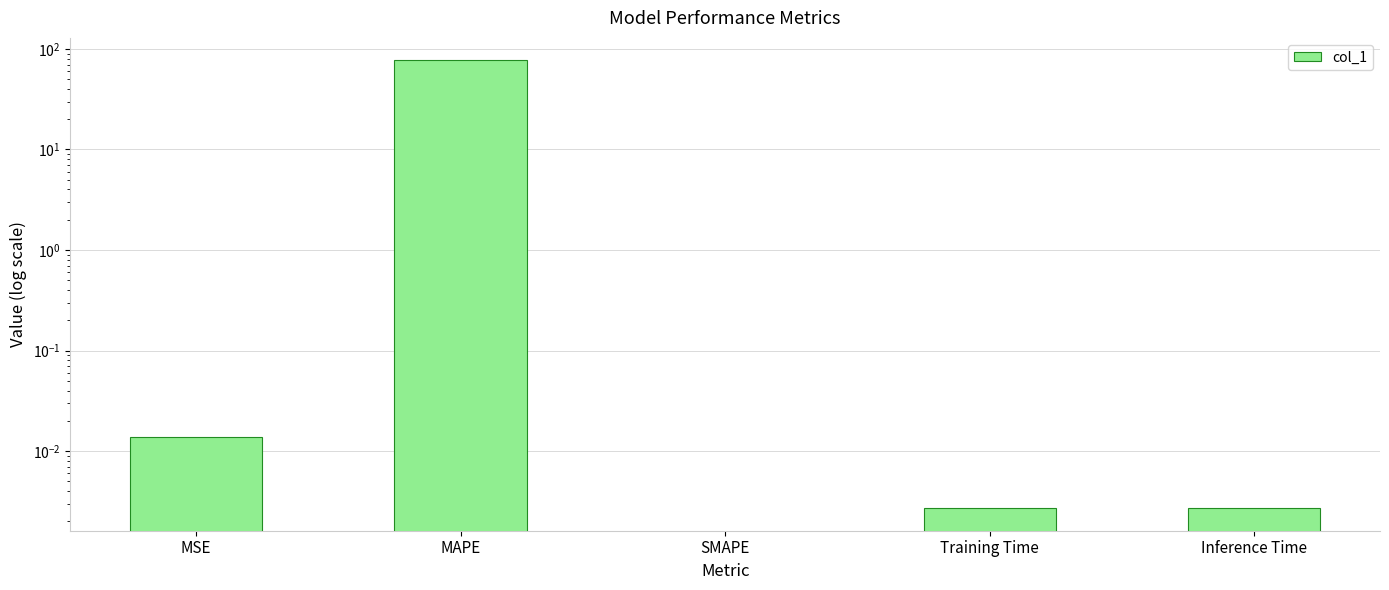

How many data points does each series have?

5